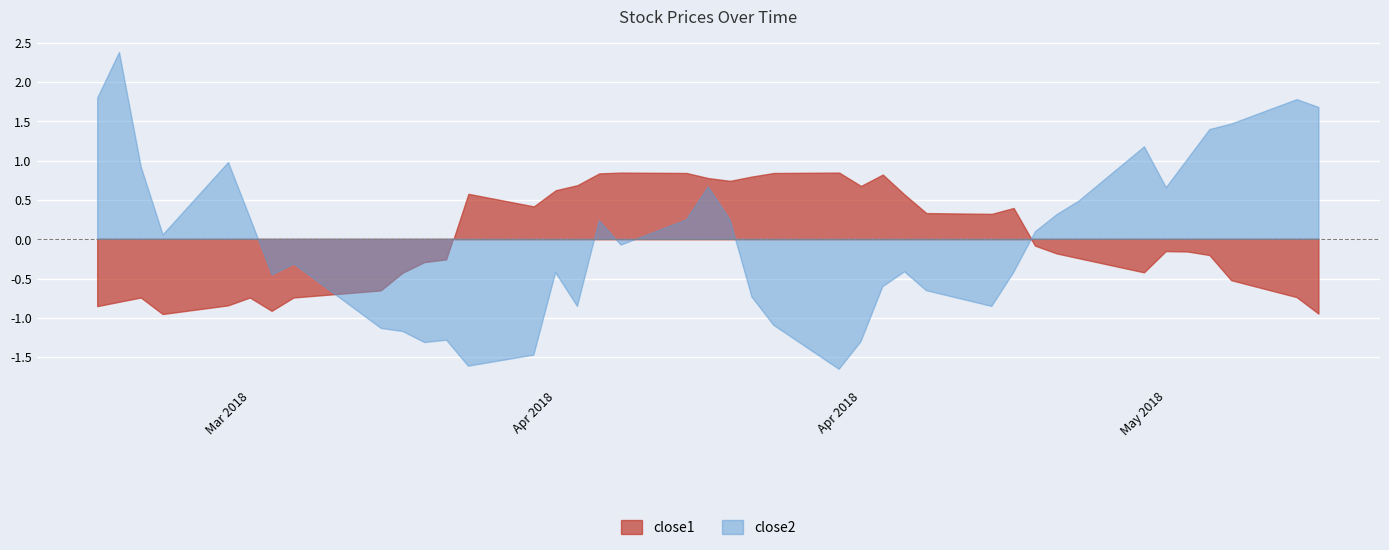

What is the label of the 40th point from the right?

2018-03-20